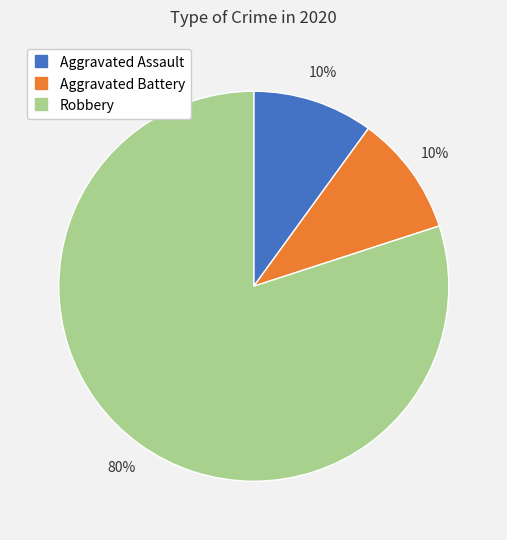

Between Aggravated Battery and Robbery, which is larger?

Robbery